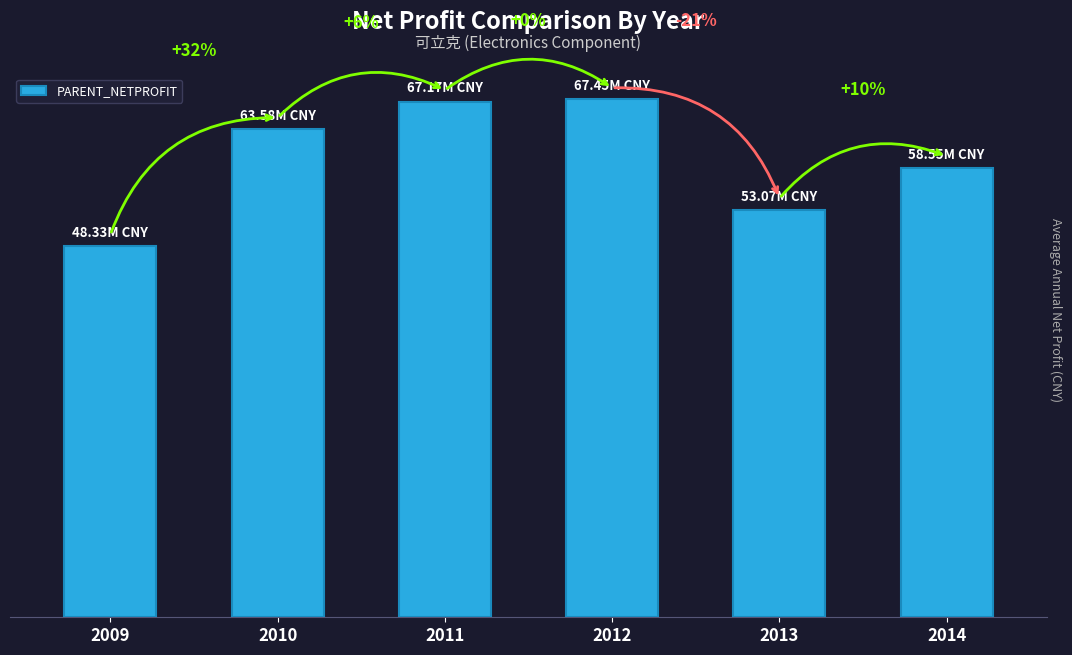

What is the value of the 3rd bar from the left?

67172862.3